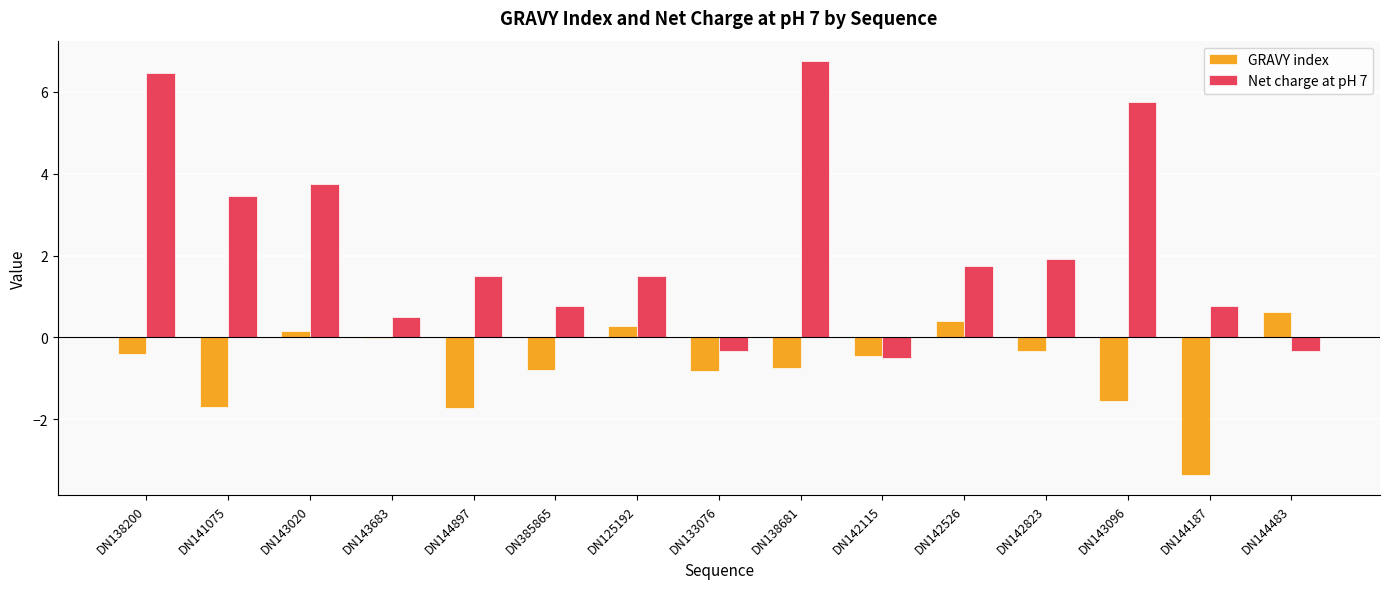

Count the number of categories in the chart.

15